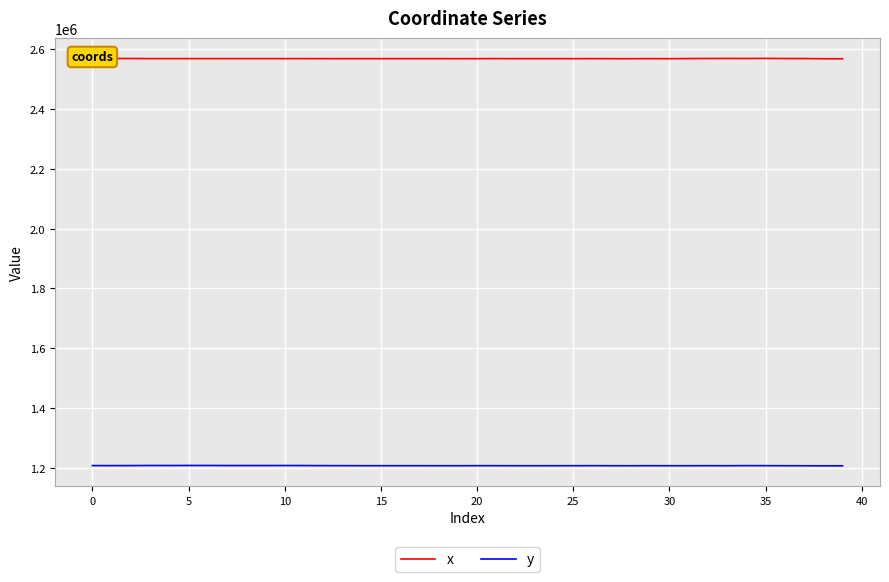

True or false: y and x cross at least once.

False